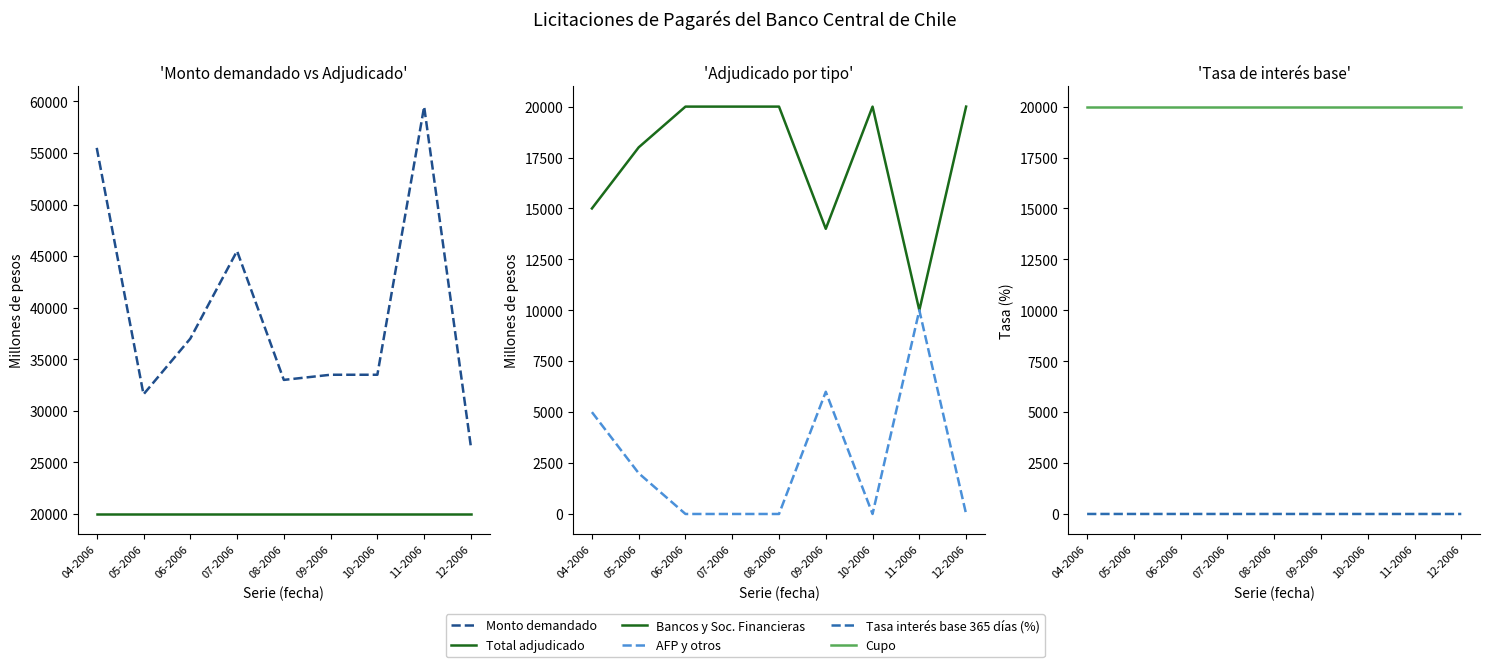

What is the label of the 9th point from the left?

12-2006